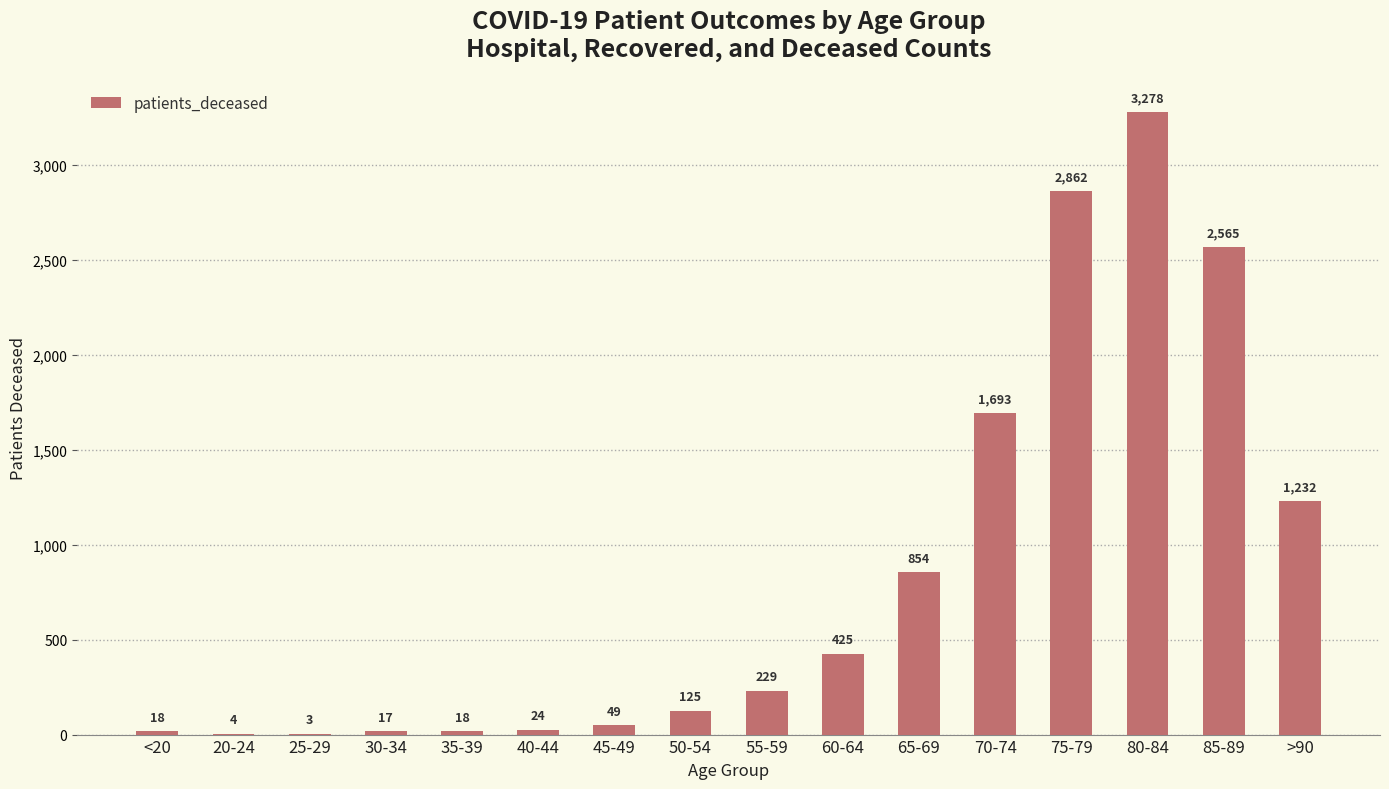

Reading left to right, extract all data points from this chart.

<20=18	20-24=4	25-29=3	30-34=17	35-39=18	40-44=24	45-49=49	50-54=125	55-59=229	60-64=425	65-69=854	70-74=1693	75-79=2862	80-84=3278	85-89=2565	>90=1232